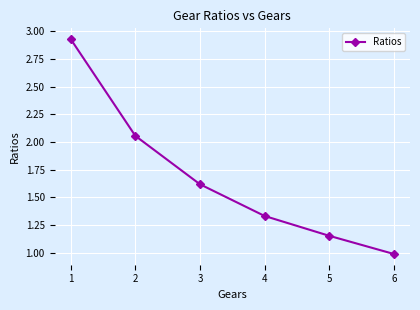

Rank the categories by value from lowest to highest.

6, 5, 4, 3, 2, 1